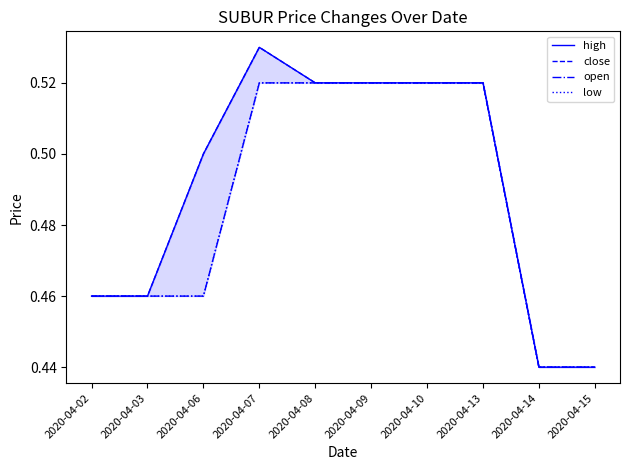

Reading left to right, what are all the values shown in this chart?

high: 0.5	0.5	0.5	0.5	0.5	0.5	0.5	0.5	0.4	0.4
close: 0.5	0.5	0.5	0.5	0.5	0.5	0.5	0.5	0.4	0.4
open: 0.5	0.5	0.5	0.5	0.5	0.5	0.5	0.5	0.4	0.4
low: 0.5	0.5	0.5	0.5	0.5	0.5	0.5	0.5	0.4	0.4